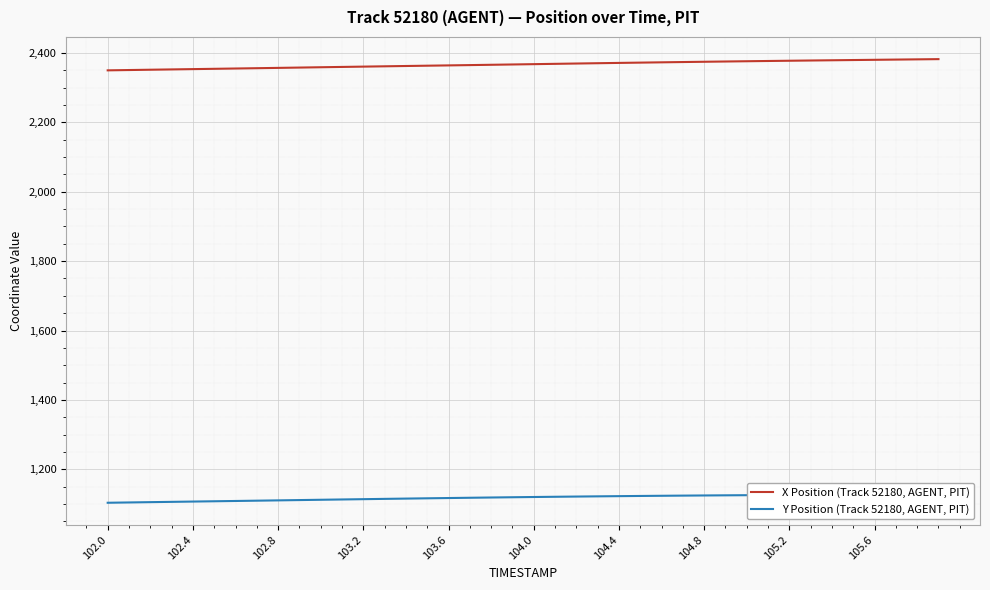

Reading left to right, what are all the values shown in this chart?

X Position (Track 52180, AGENT, PIT): 2349.5	2350.4	2351.3	2352.2	2353.0	2353.9	2354.8	2355.7	2356.6	2357.5	2358.4	2359.3	2360.2	2361.1	2362.0	2362.9	2363.8	2364.6	2365.5	2366.4	2367.3	2368.2	2369.2	2370.0	2370.9	2371.8	2372.6	2373.4	2374.2	2375.0	2375.7	2376.5	2377.2	2377.9	2378.5	2379.2	2379.8	2380.5	2381.2	2381.8
Y Position (Track 52180, AGENT, PIT): 1103.9	1104.8	1105.6	1106.5	1107.3	1108.2	1109.0	1109.9	1110.7	1111.6	1112.5	1113.4	1114.2	1115.1	1115.9	1116.7	1117.5	1118.3	1119.0	1119.8	1120.5	1121.1	1121.7	1122.3	1122.9	1123.5	1124.0	1124.5	1124.9	1125.3	1125.7	1126.0	1126.3	1126.5	1126.8	1126.9	1127.0	1127.1	1127.1	1127.0